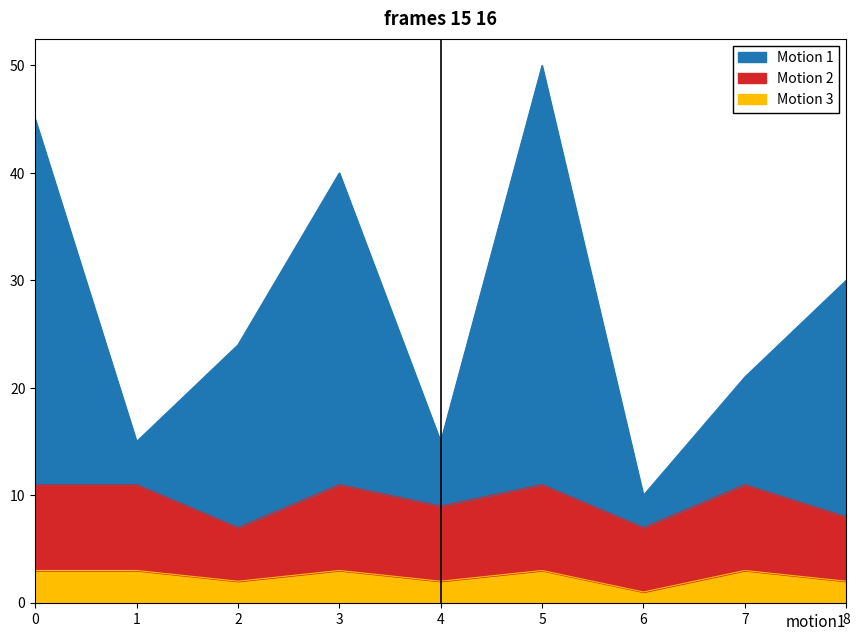

The value of Motion 3 at 7 is 3. True or false?

True